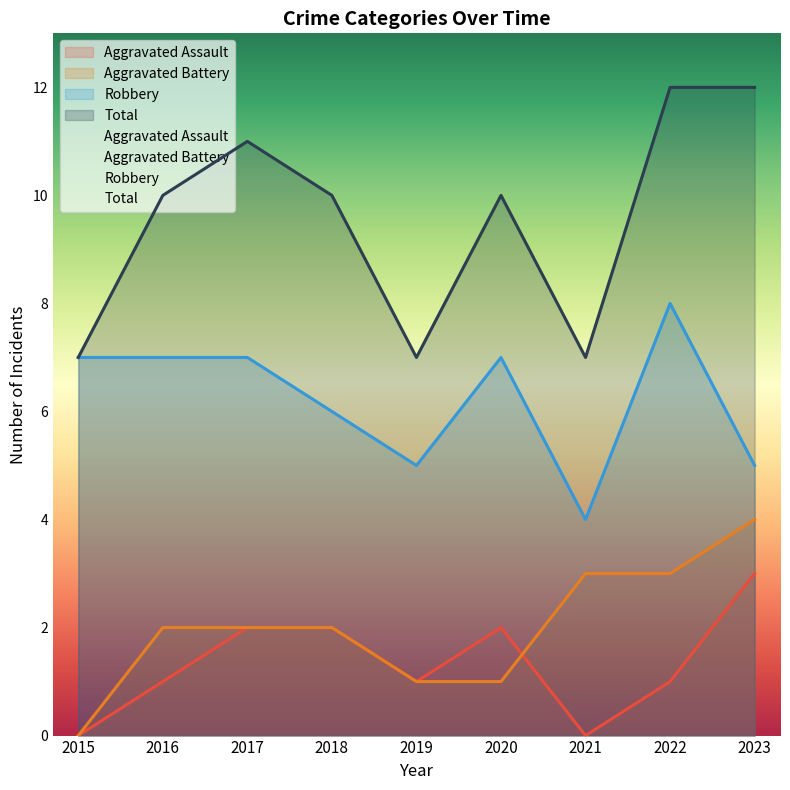

What is the value of the Total point at the 7th from the left?

7